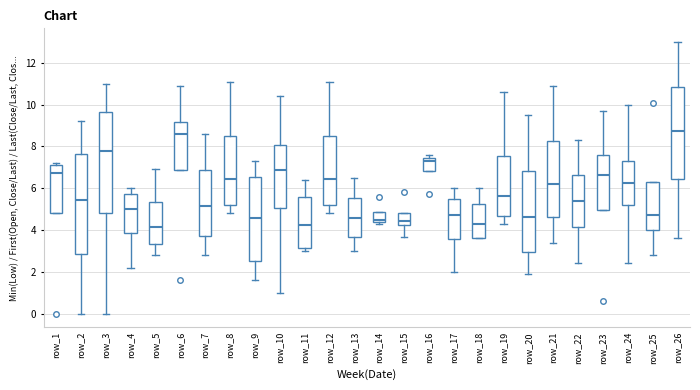

Reading left to right, read every box against the y-axis: the position of its median line, the range the box covers, and the ends of its whiskers. The values are not printed on the chart, so give them approximately, as read against the axis.

row_1: median 6.8, box 4.8 to 7.2, whiskers 4.8 to 7.2 (just above the box's upper edge)
row_2: median 5.4, box 2.8 to 7.6, whiskers 0.0 to 9.2
row_3: median 7.8, box 4.8 to 9.6, whiskers 0.0 to 11.0
row_4: median 5.0, box 3.8 to 5.8, whiskers 2.2 to 6.0
row_5: median 4.2, box 3.4 to 5.4, whiskers 2.8 to 7.0
row_6: median 8.6, box 6.8 to 9.2, whiskers 6.8 to 11.0
row_7: median 5.2, box 3.8 to 6.8, whiskers 2.8 to 8.6
row_8: median 6.4, box 5.2 to 8.4, whiskers 4.8 to 11.2
row_9: median 4.6, box 2.6 to 6.6, whiskers 1.6 to 7.4
row_10: median 6.8, box 5.0 to 8.0, whiskers 1.0 to 10.4
row_11: median 4.2, box 3.2 to 5.6, whiskers 3.0 to 6.4
row_12: median 6.4, box 5.2 to 8.4, whiskers 4.8 to 11.2
row_13: median 4.6, box 3.6 to 5.6, whiskers 3.0 to 6.6
row_14: median 4.6, box 4.4 to 4.8, whiskers 4.4 (just below the box's lower edge) to 4.8
row_15: median 4.4, box 4.2 to 4.8, whiskers 3.6 to 4.8
row_16: median 7.4 (just below the box's upper edge), box 6.8 to 7.4, whiskers 6.8 to 7.6
row_17: median 4.8, box 3.6 to 5.4, whiskers 2.0 to 6.0
row_18: median 4.4, box 3.6 to 5.2, whiskers 3.6 to 6.0
row_19: median 5.6, box 4.6 to 7.6, whiskers 4.4 to 10.6
row_20: median 4.6, box 3.0 to 6.8, whiskers 2.0 to 9.6
row_21: median 6.2, box 4.6 to 8.2, whiskers 3.4 to 11.0
row_22: median 5.4, box 4.2 to 6.6, whiskers 2.4 to 8.4
row_23: median 6.6, box 5.0 to 7.6, whiskers 5.0 to 9.8
row_24: median 6.2, box 5.2 to 7.4, whiskers 2.4 to 10.0
row_25: median 4.8, box 4.0 to 6.2, whiskers 2.8 to 6.2
row_26: median 8.8, box 6.4 to 10.8, whiskers 3.6 to 13.0